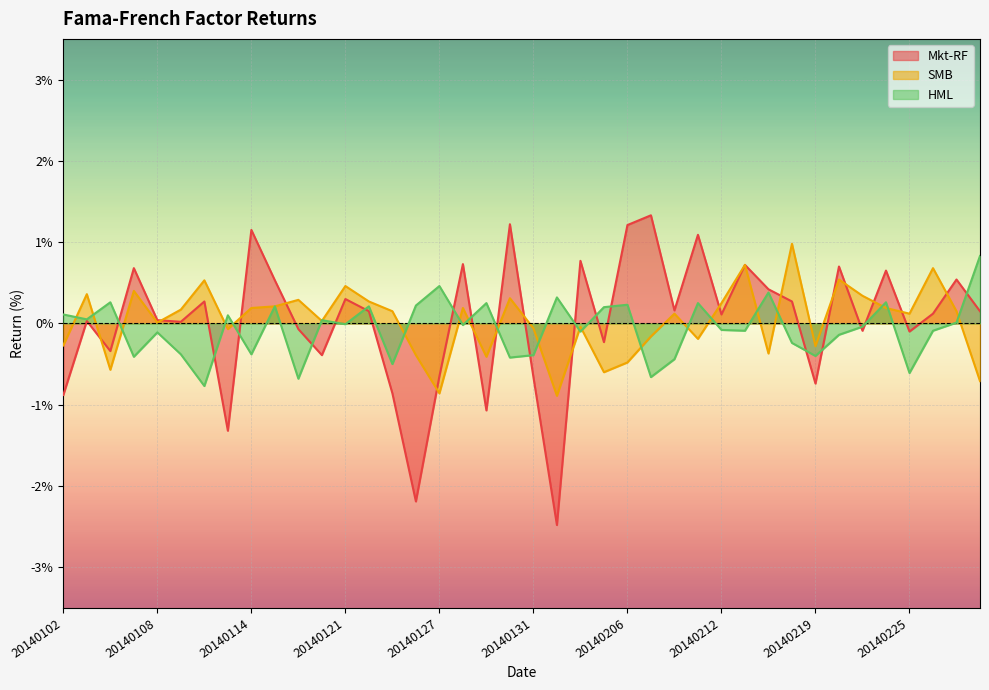

In SMB, how many points are higher than both neighbors (excluding endpoints)?

13